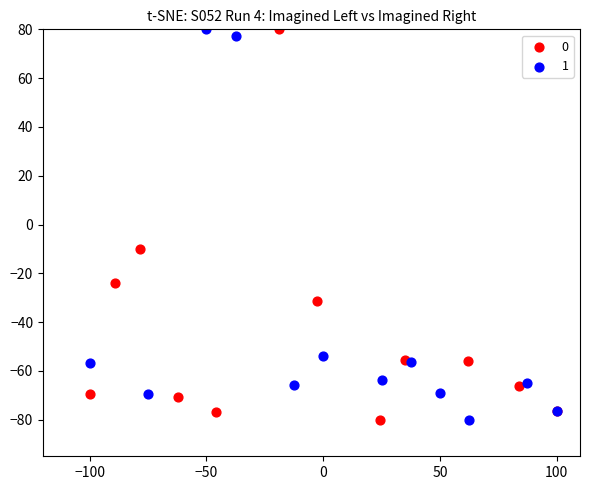

What are all the series names shown in the legend?

0, 1